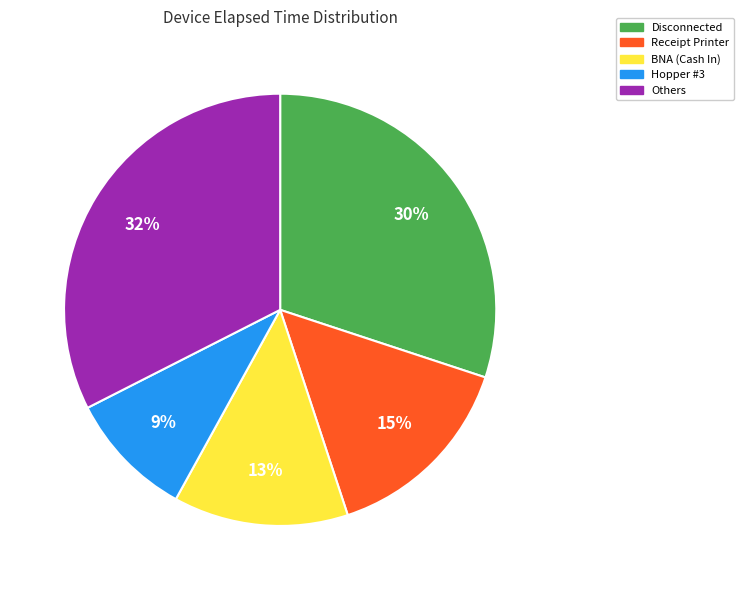

Is there any slice that represents more than half of the pie?

No